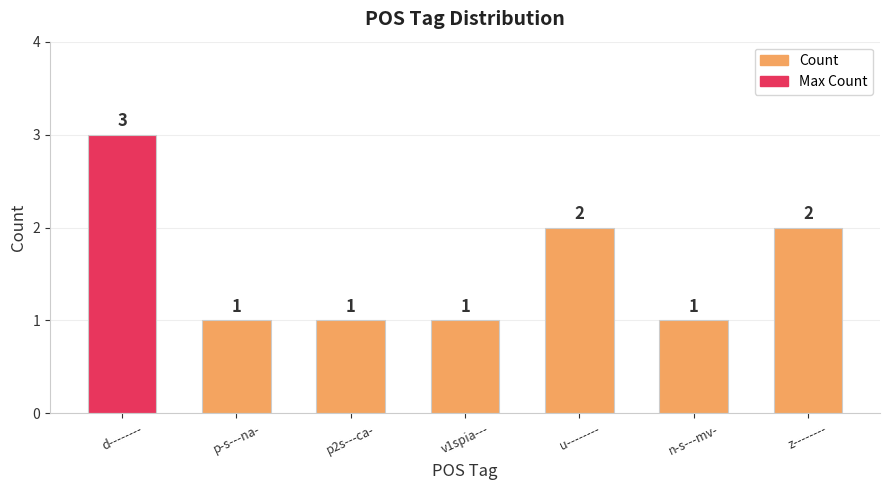

The value at p2s---ca- is 1. True or false?

True